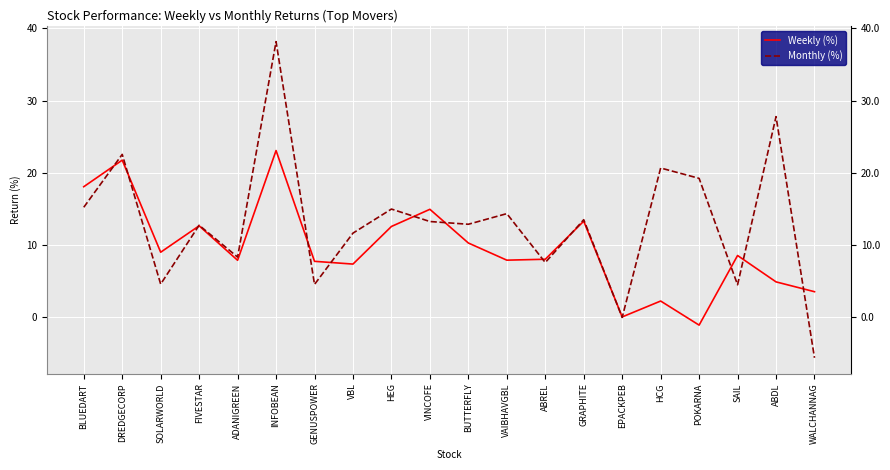

What is the difference between the Weekly (%) values at SAIL and VAIBHAVGBL?

0.6